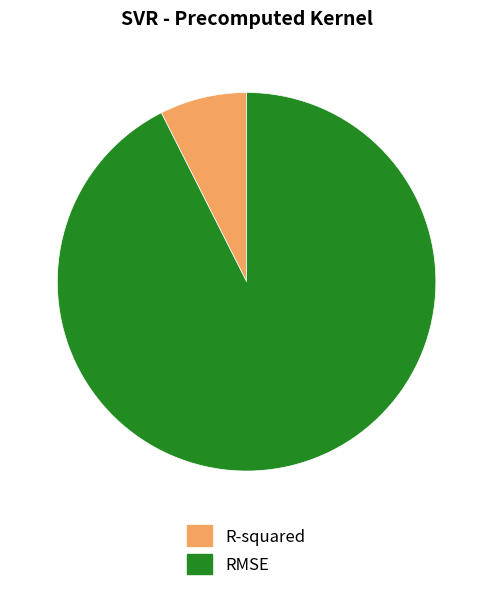

True or false: R-squared accounts for 19% of the total.

False